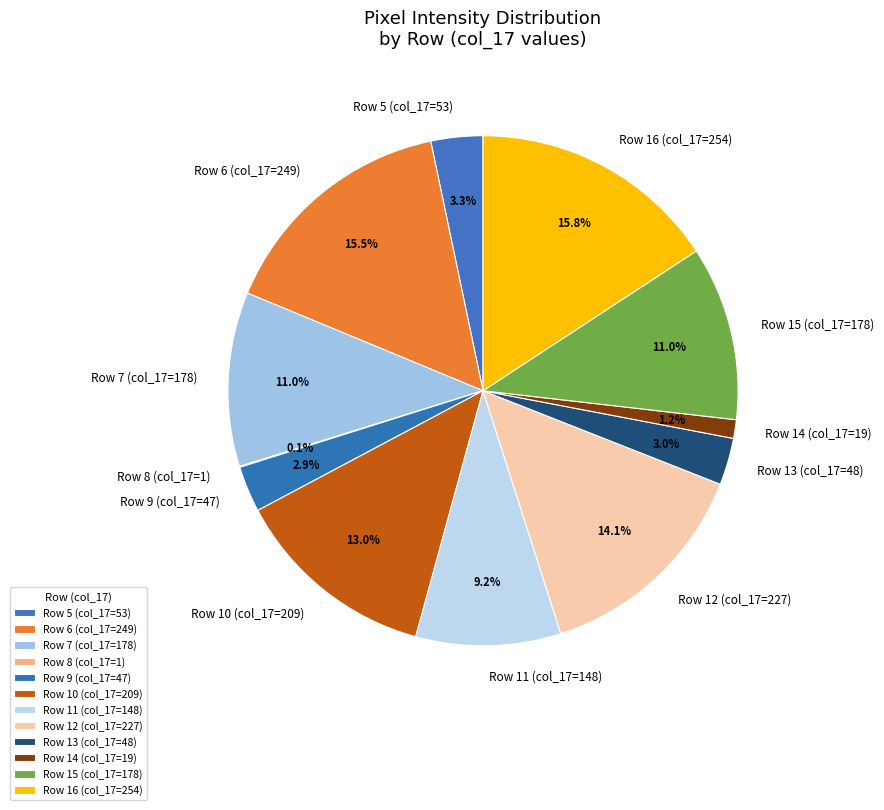

Between Row 12 (col_17=227) and Row 11 (col_17=148), which is larger?

Row 12 (col_17=227)